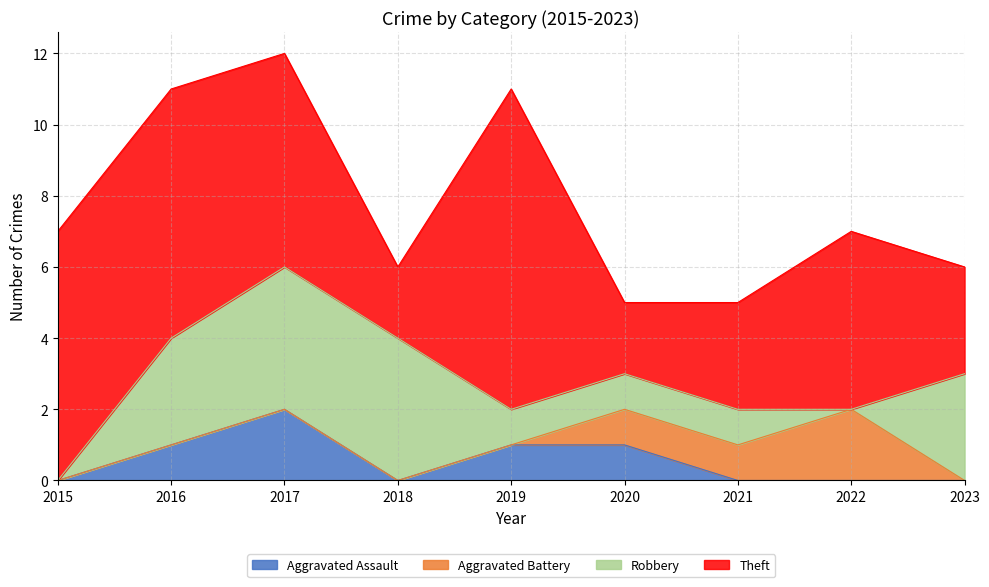

How many data points in Robbery are less than 1?

2